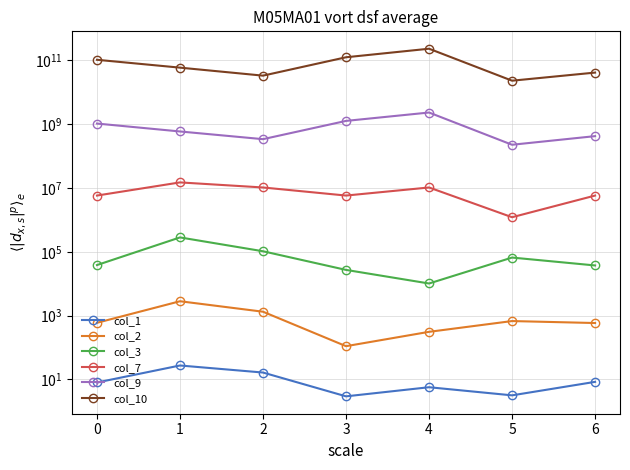

What are all the series names shown in the legend?

col_1, col_2, col_3, col_7, col_9, col_10